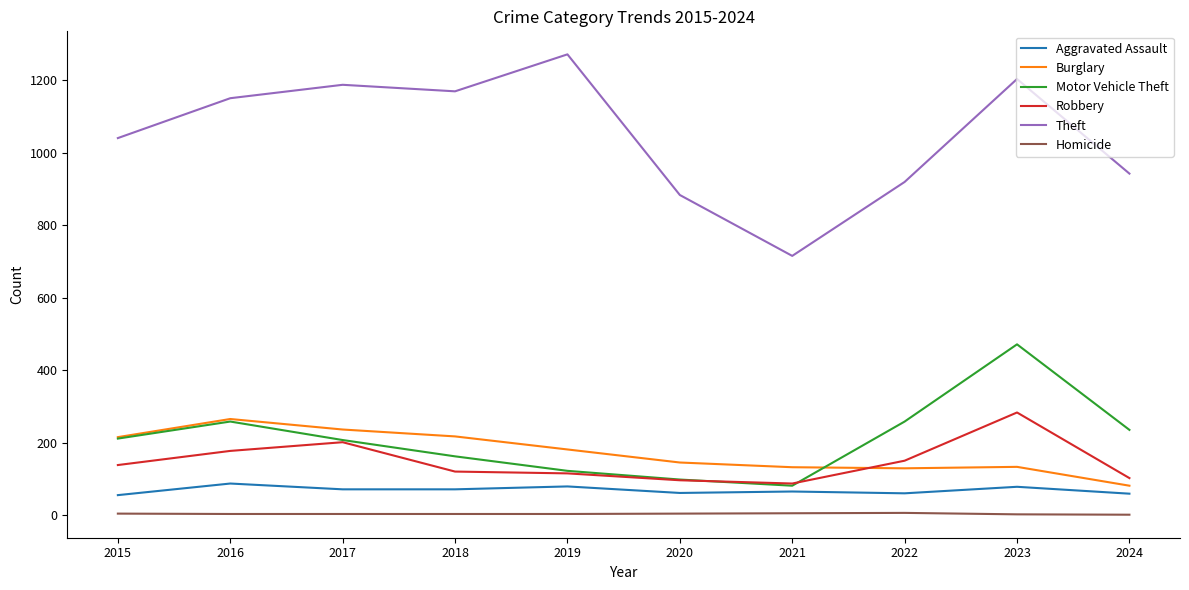

Which series changed the most between 2016 and 2024?

Theft